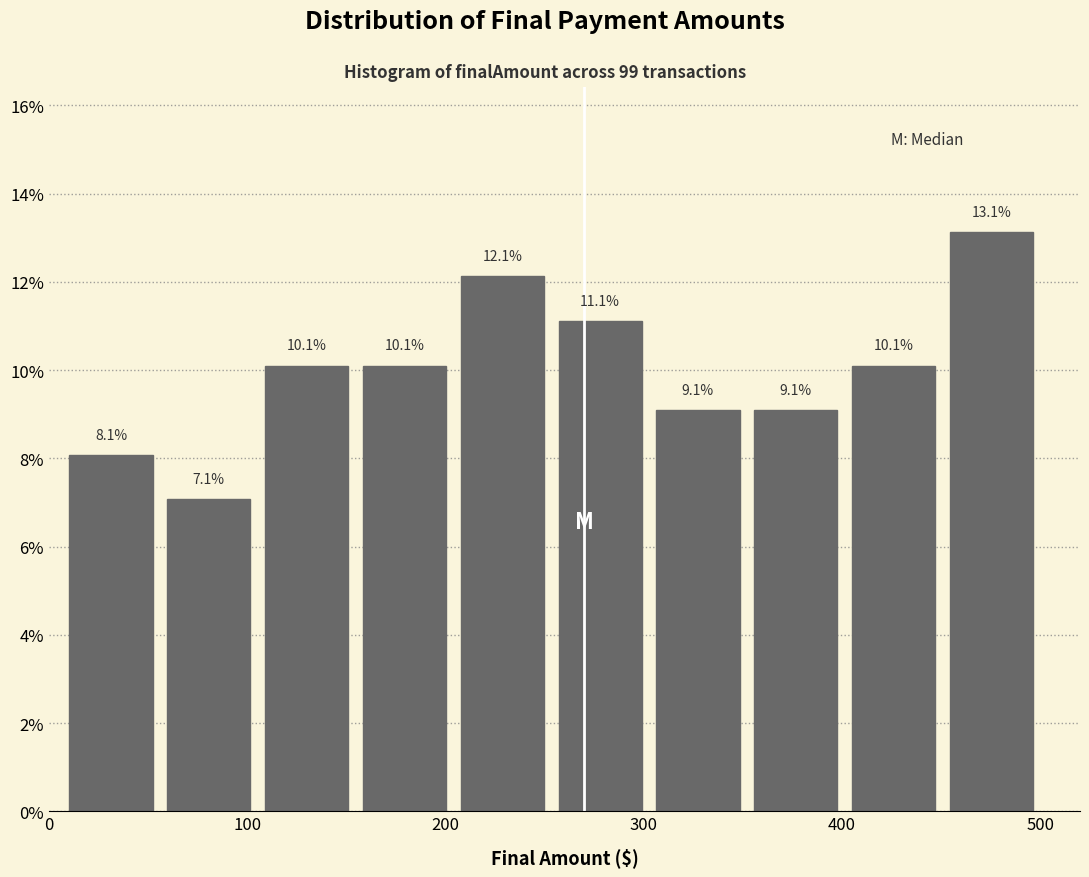

Reading left to right, transcribe this chart: for each bar, give the range it covers on the x-axis and its height. The bar edges are not printed on the chart, so give them approximately, as read against the axis.

10 to 60: 8.1
60 to 110: 7.1
110 to 150: 10.1
150 to 200: 10.1
200 to 250: 12.1
250 to 300: 11.1
300 to 350: 9.1
350 to 400: 9.1
400 to 450: 10.1
450 to 500: 13.1